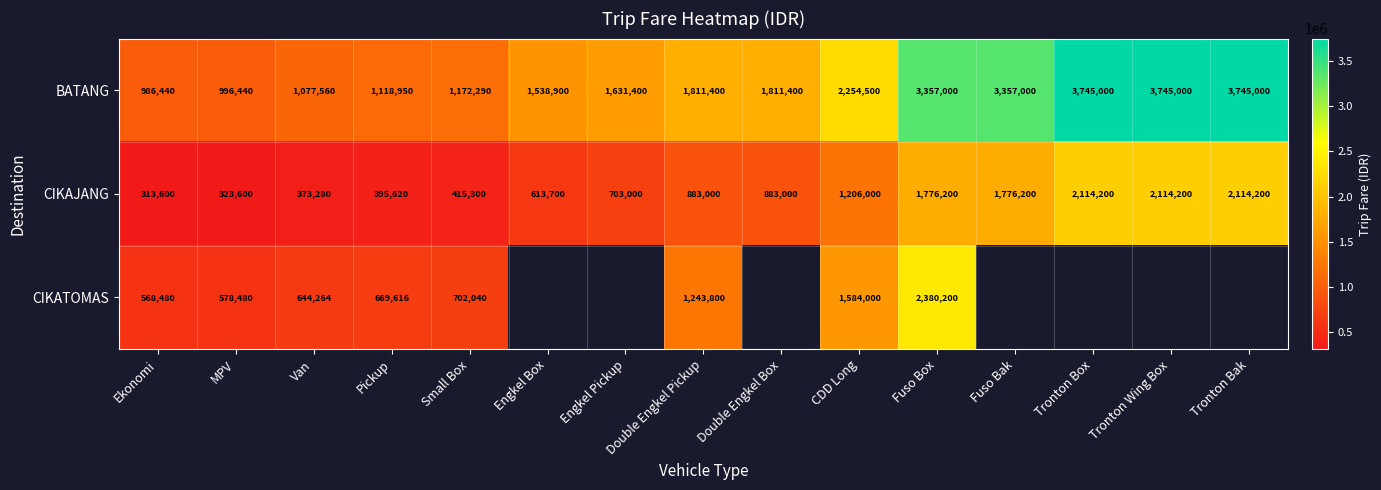

Is it true that BATANG equals 3247827 at Double Engkel Box?

False